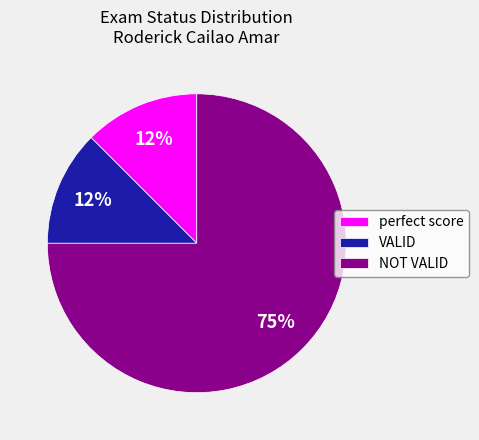

Is it true that perfect score is 12% of the pie?

True